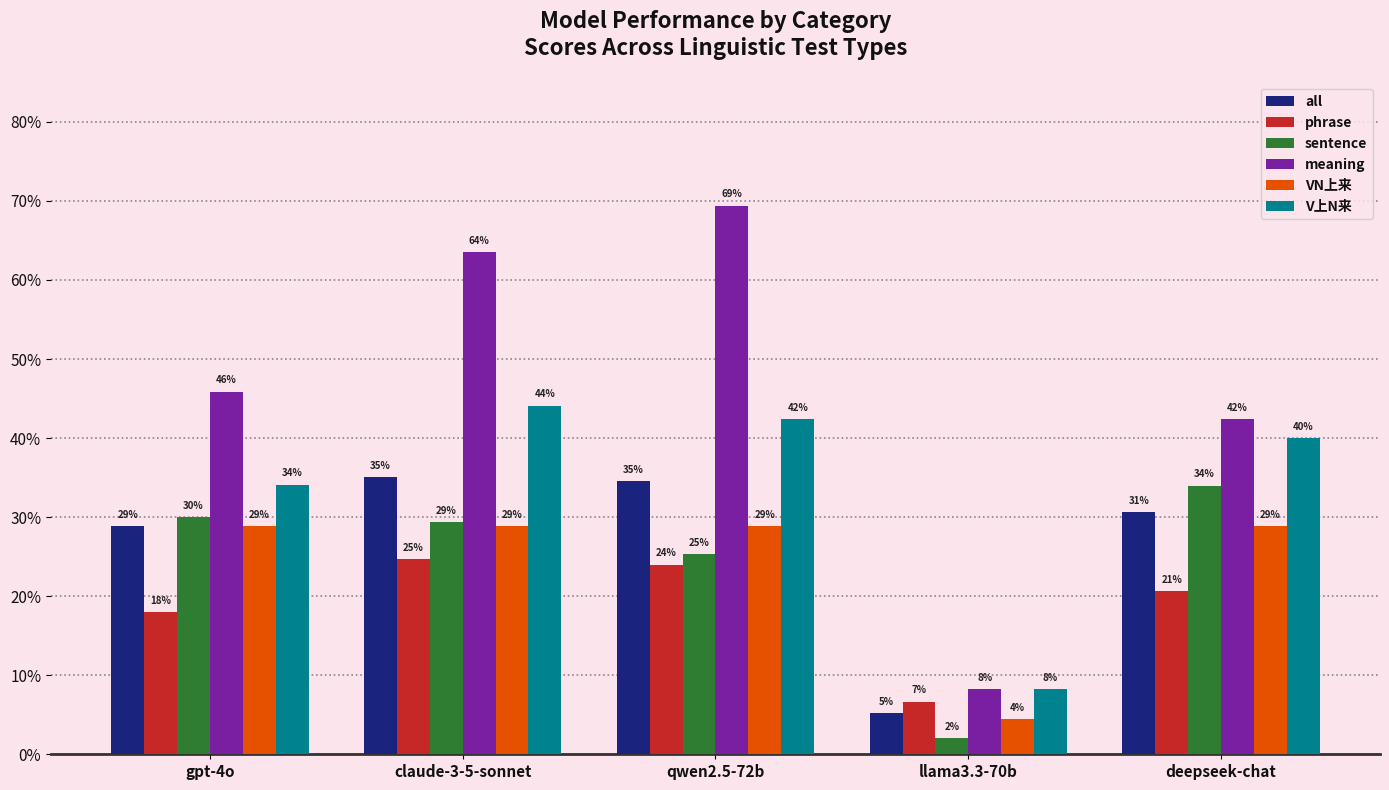

Which label corresponds to the smallest value in the chart?

llama3.3-70b